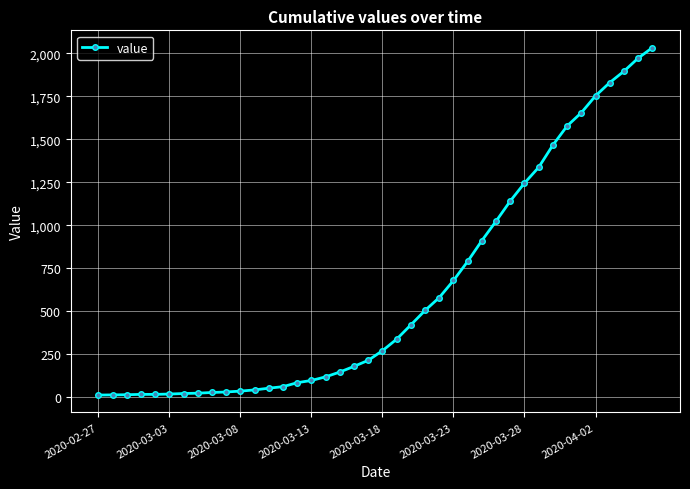

What is the difference between the second highest and second lowest values?

1957